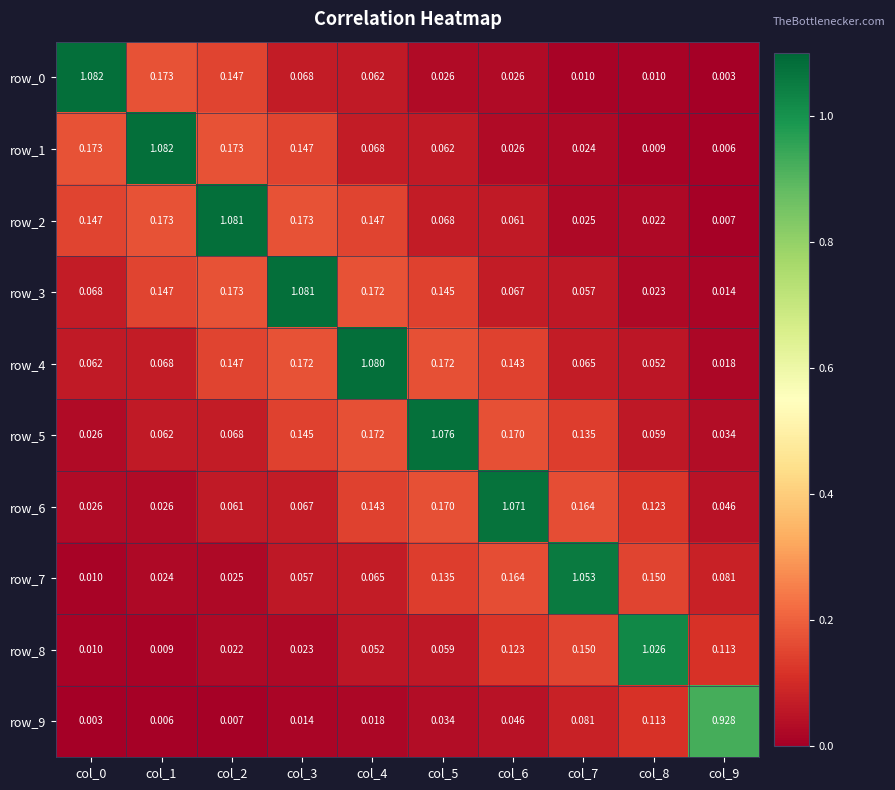

Which category has the lowest value in the row_3 series?

col_9